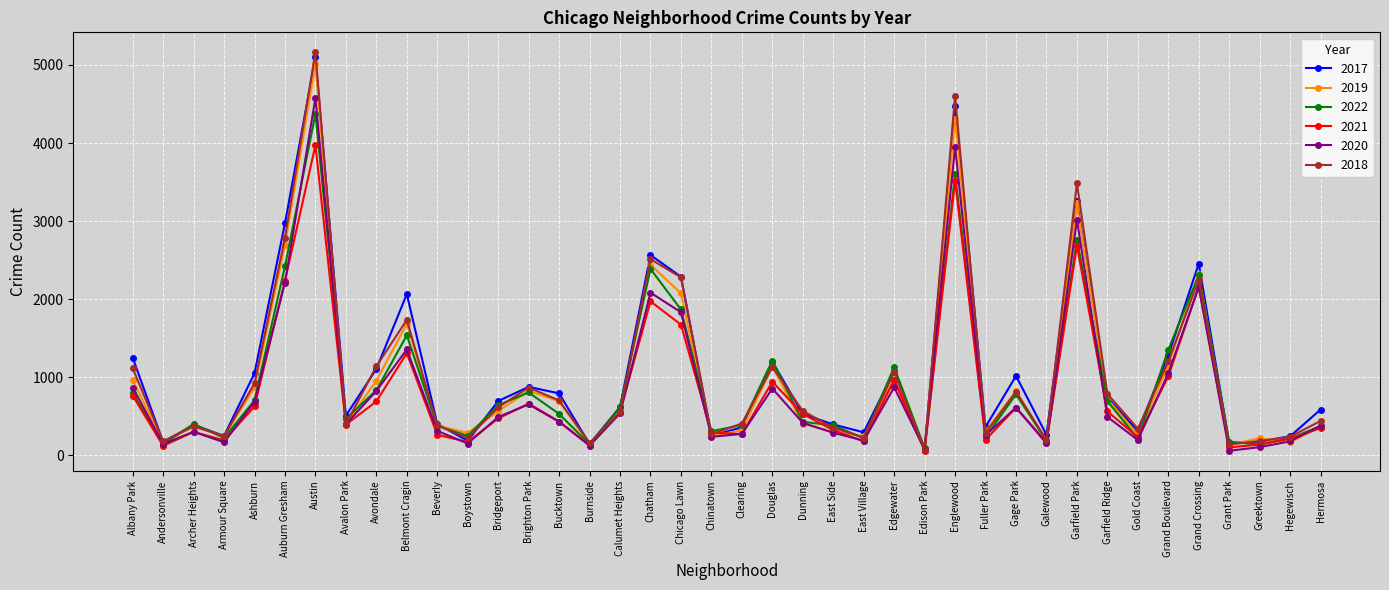

Which series has the widest spread of values?

2018